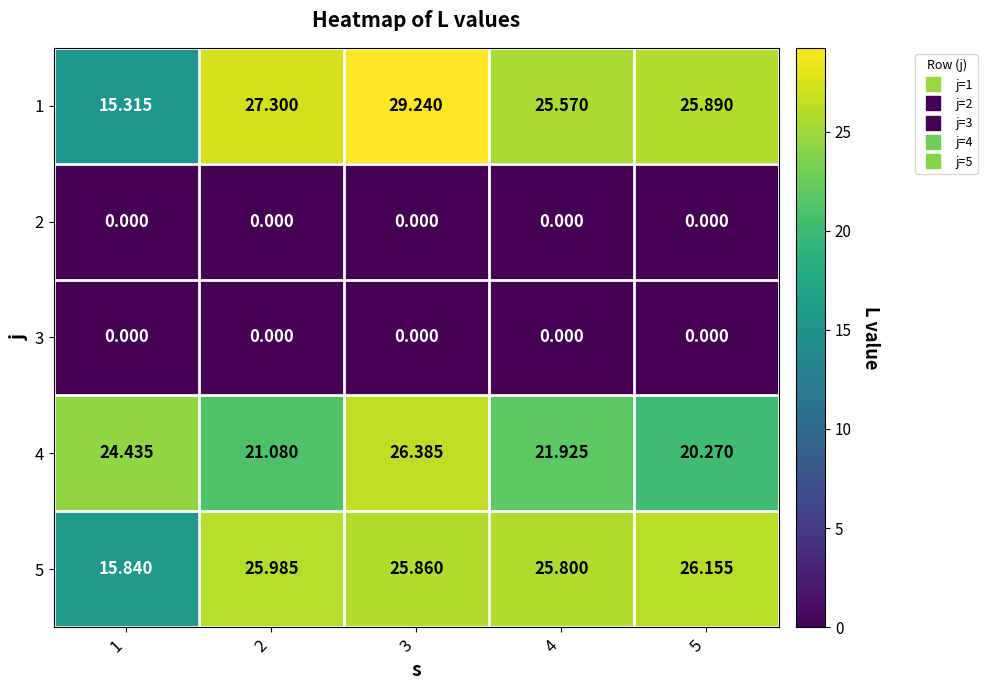

Is the value of 5 at 1 greater than the value of 1 at 1?

Yes